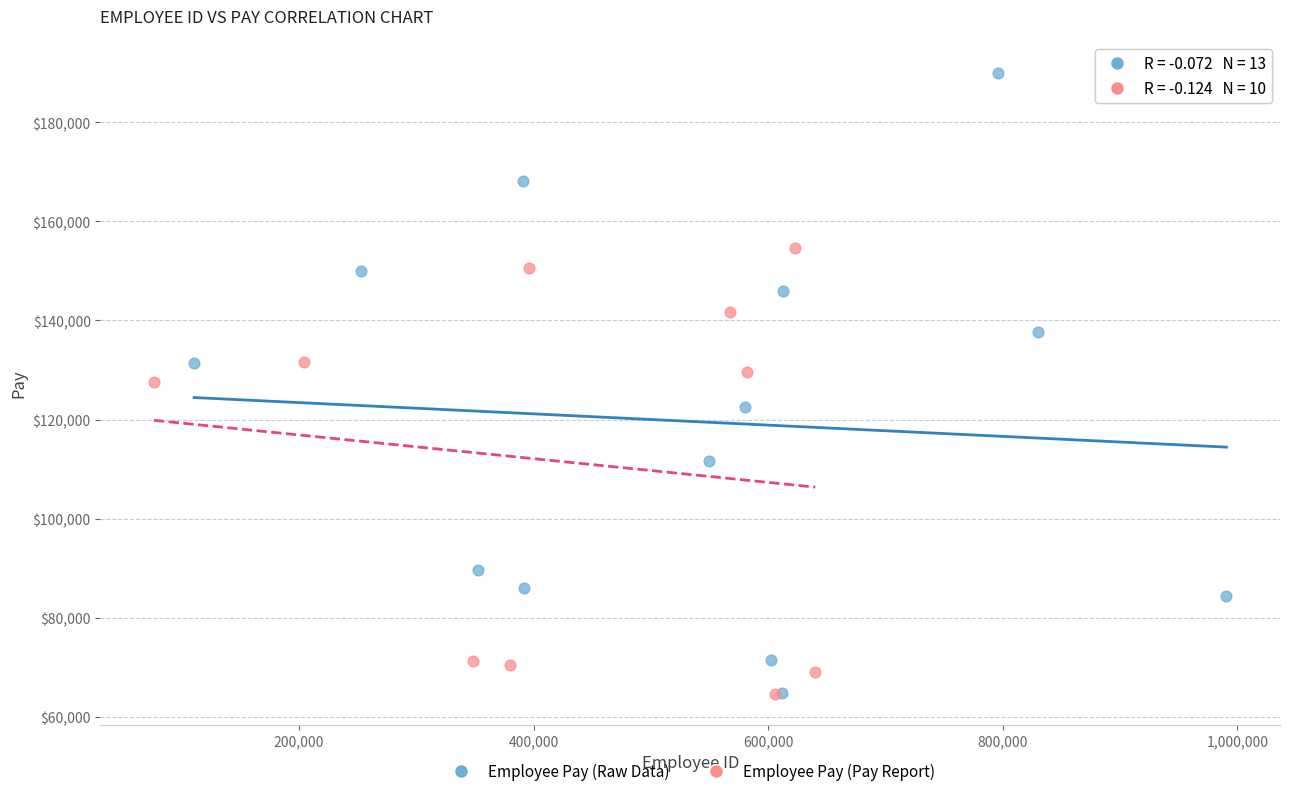

Which series has the largest Y range (max minus min)?

Employee Pay (Raw Data)